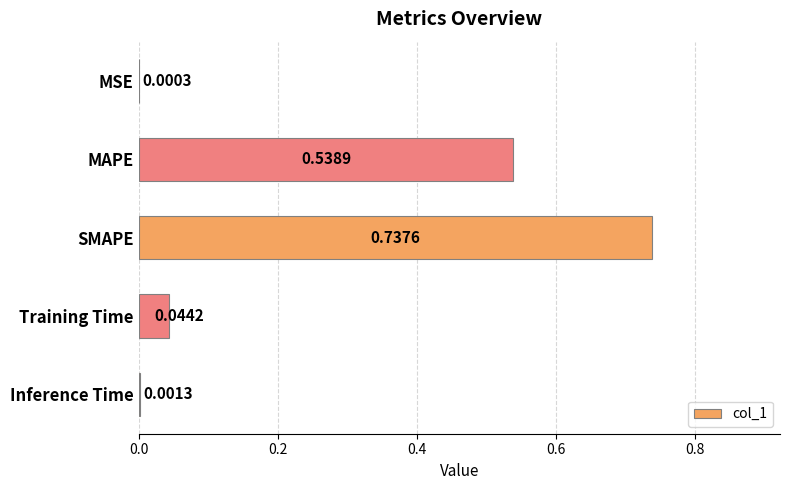

What is the change in value from SMAPE to Training Time?

-0.7